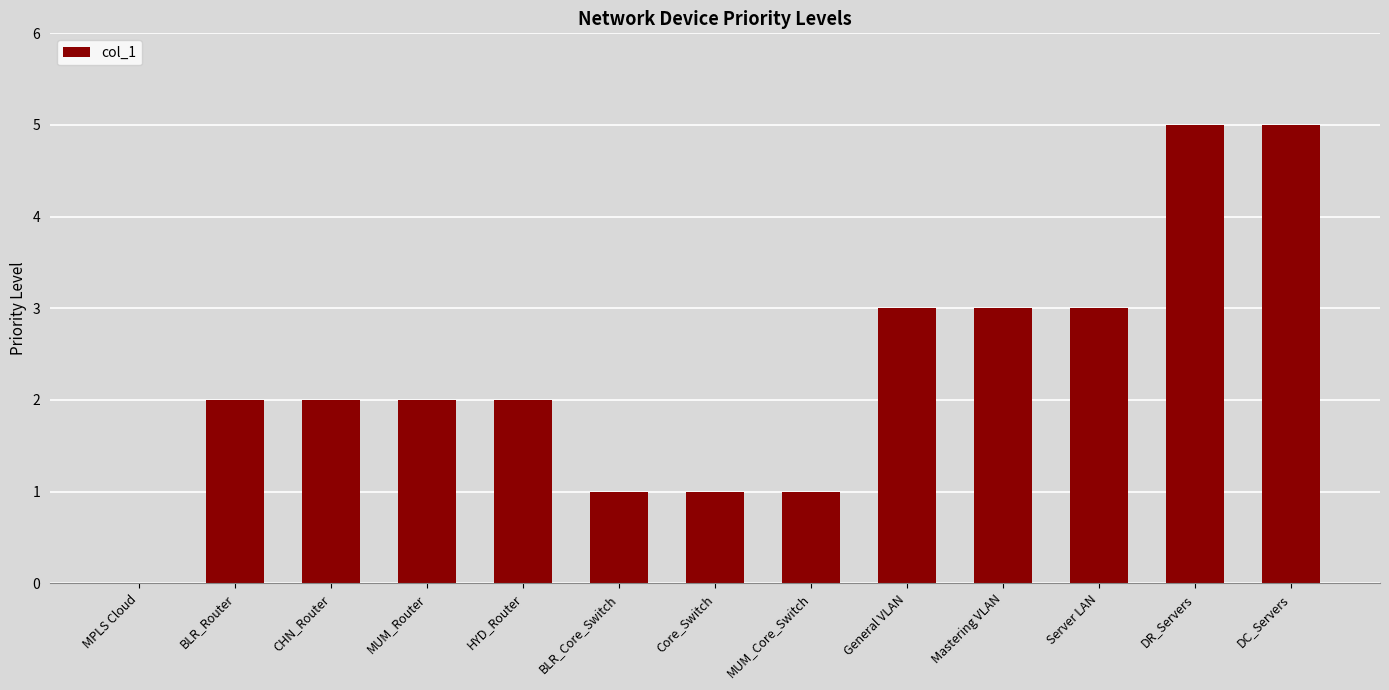

What is the sum of all values?

30